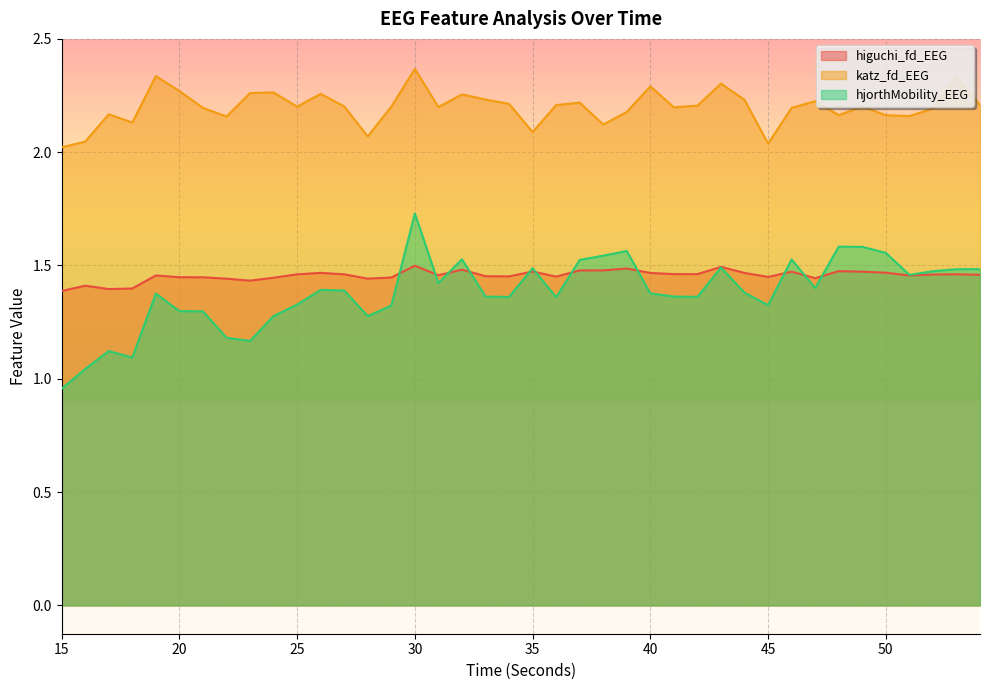

What is the spread (max minus min) of values at 15?

1.1